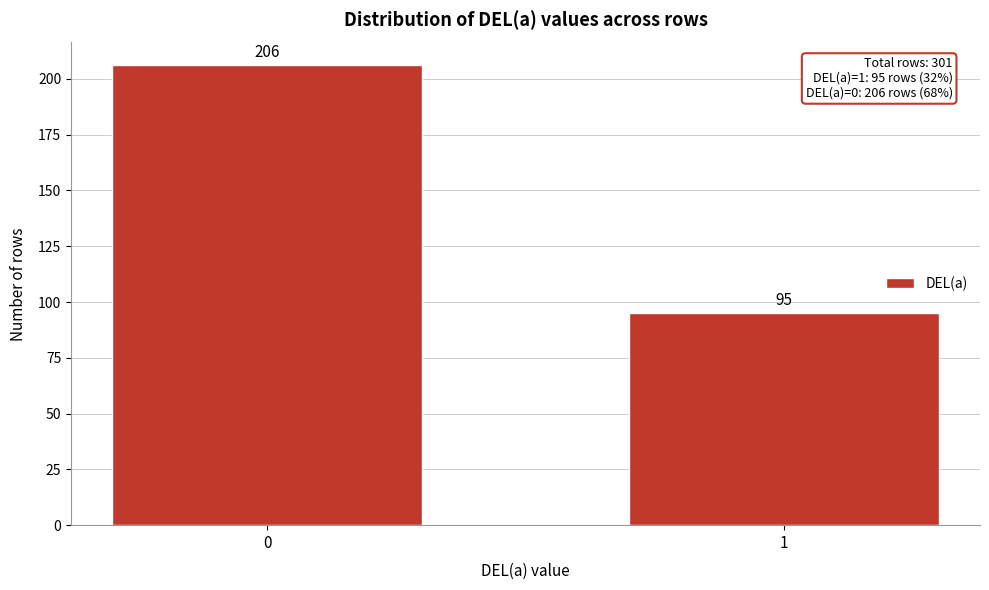

Reading right to left, extract all data points from this chart.

95	206